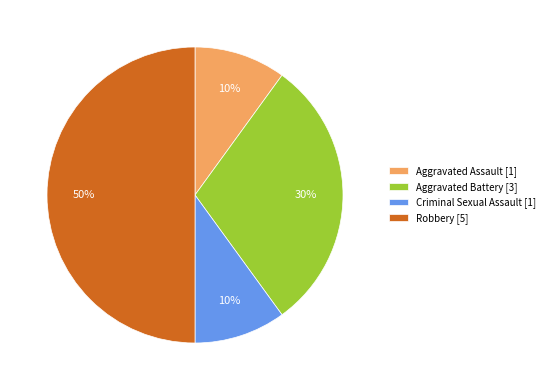

Do Aggravated Battery [3] and Criminal Sexual Assault [1] together represent more than half of the pie?

No